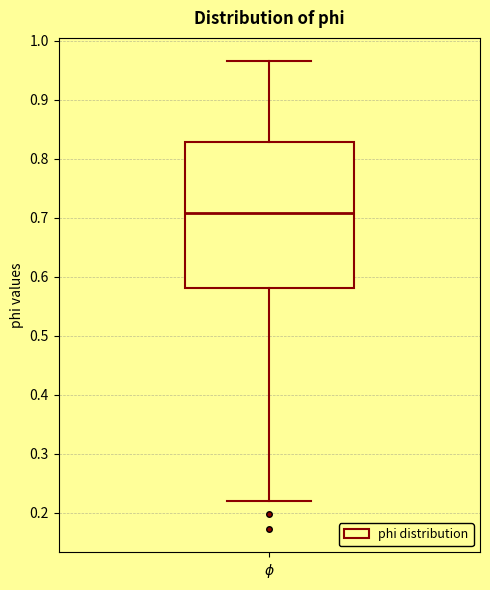

Where does the upper whisker of the box for $\phi$ end on the y-axis? The values are not printed on the chart, so give them approximately, as read against the axis.

0.97